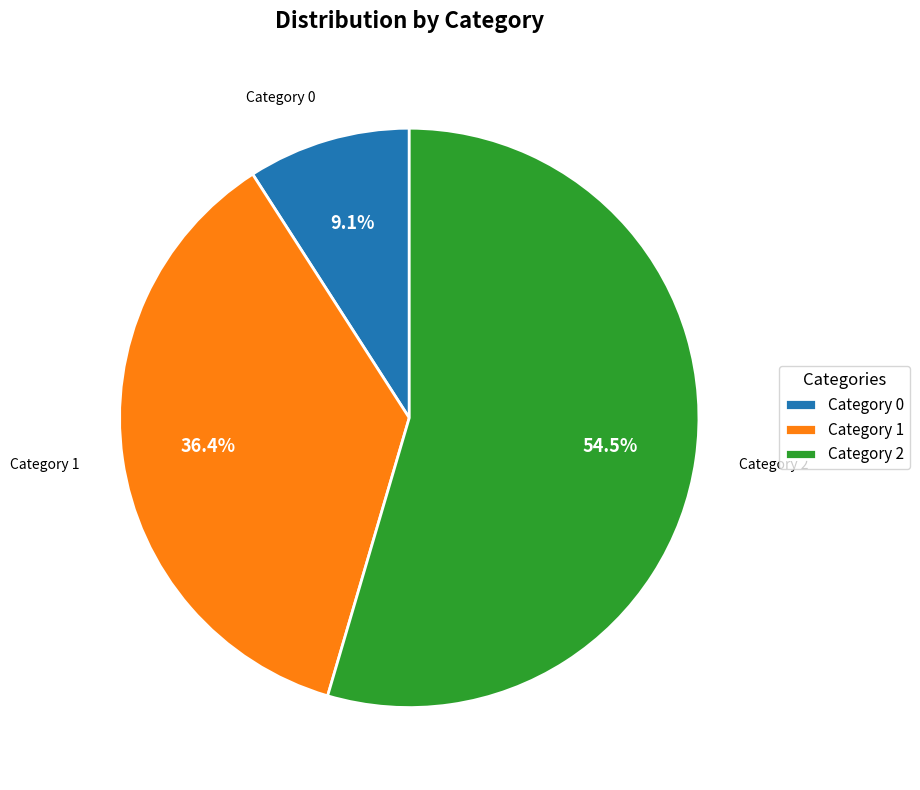

Which has a higher value, Category 1 or Category 2?

Category 2